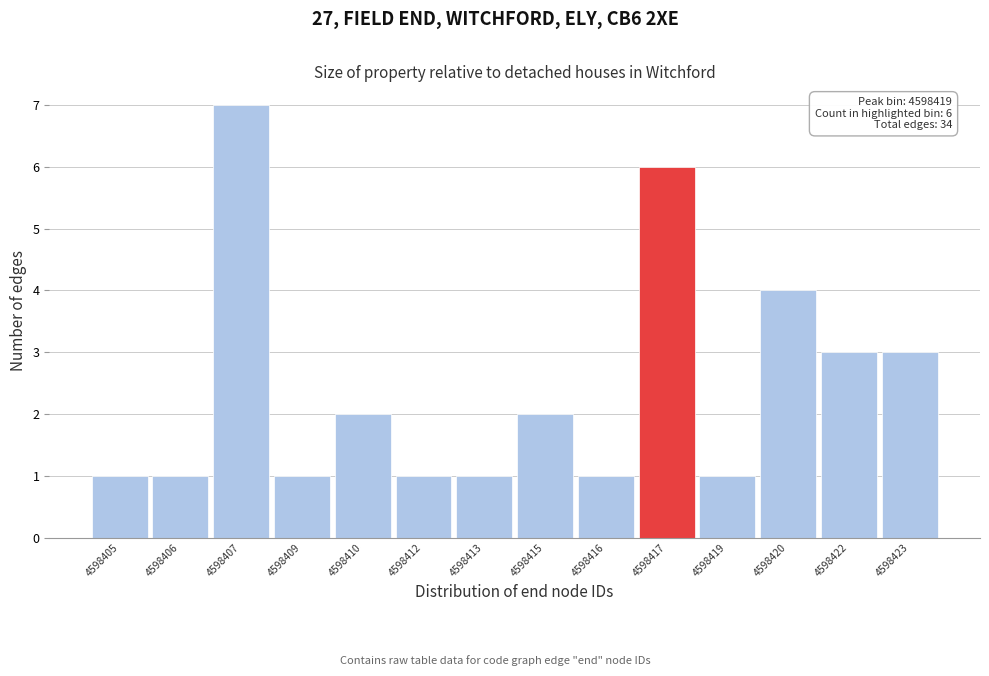

Reading left to right, what are all the values shown in this chart?

4598405=1	4598406=1	4598407=7	4598409=1	4598410=2	4598412=1	4598413=1	4598415=2	4598416=1	4598417=6	4598419=1	4598420=4	4598422=3	4598423=3